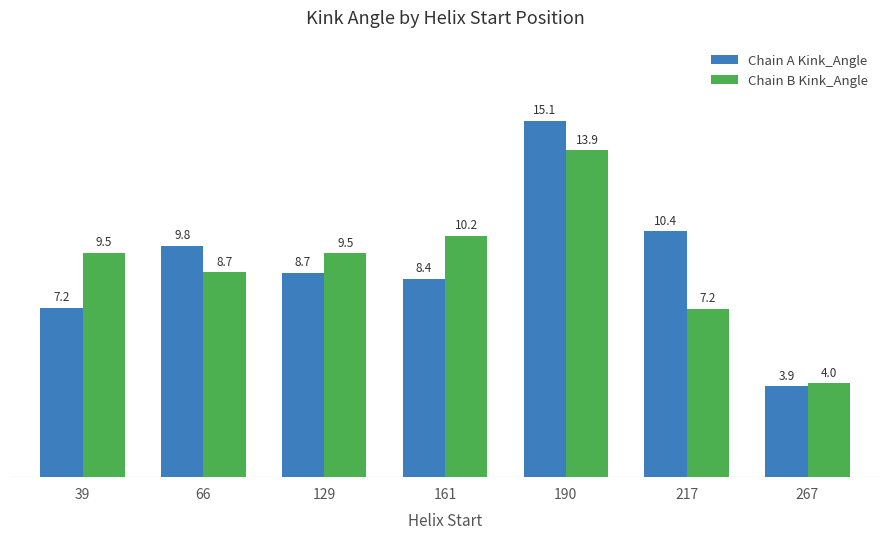

What is the spread (max minus min) of values at 66?

1.1